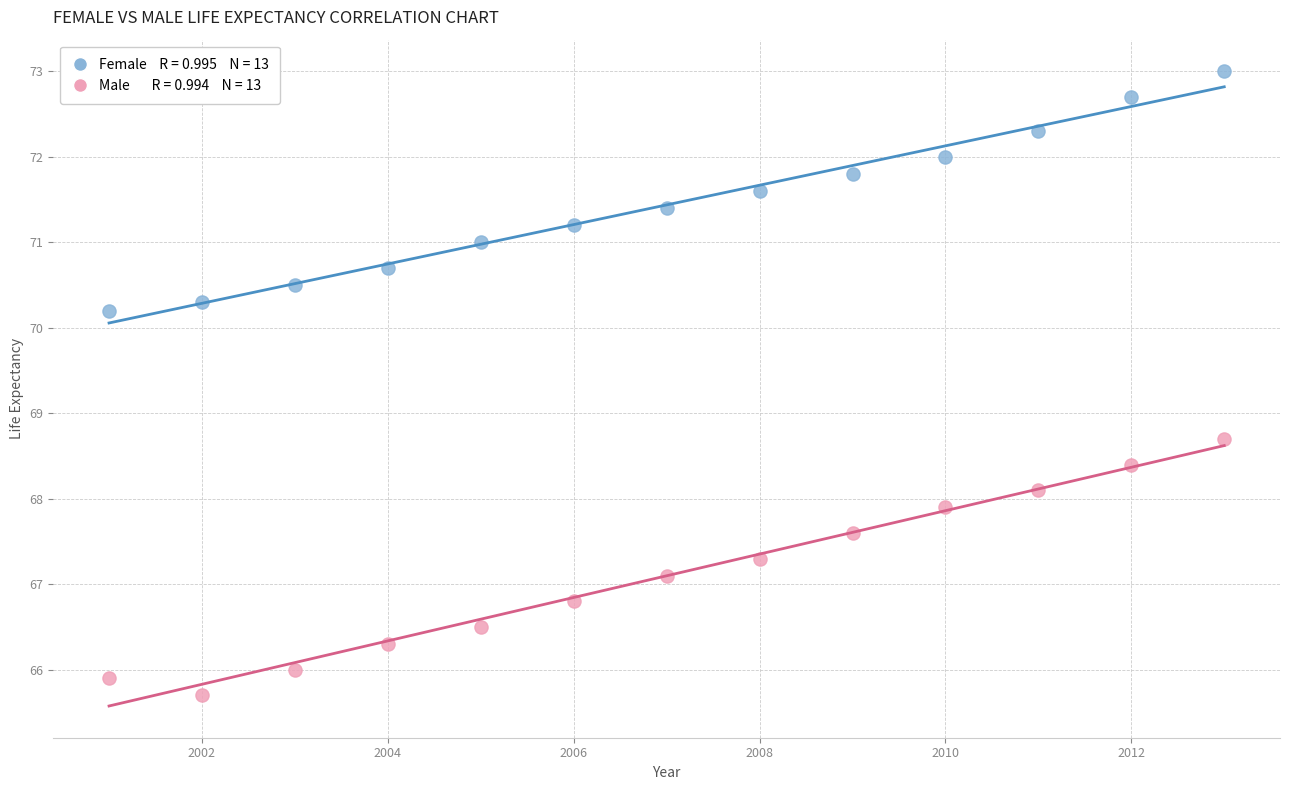

Across all data points, what is the range of Y values (max minus min)?

7.3